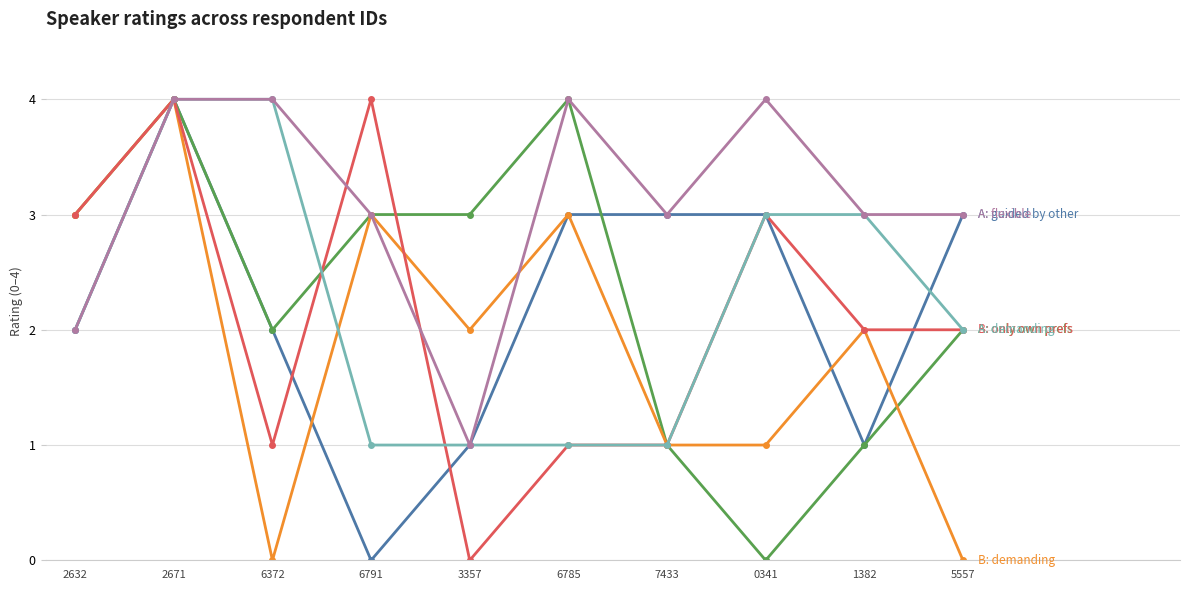

How many series are shown in this chart?

6